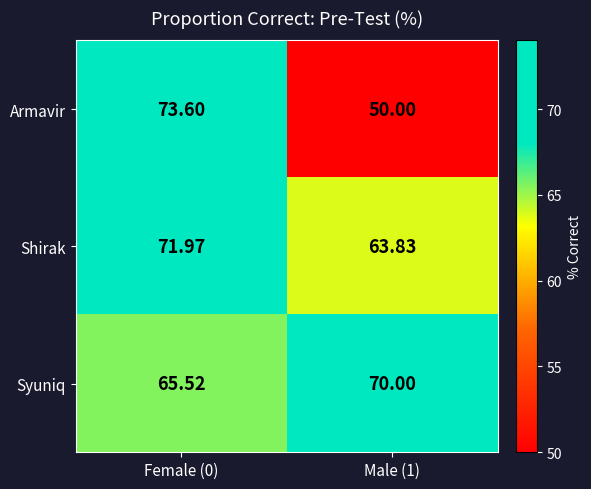

Is the value of Armavir at Female (0) greater than the value of Syuniq at Female (0)?

Yes